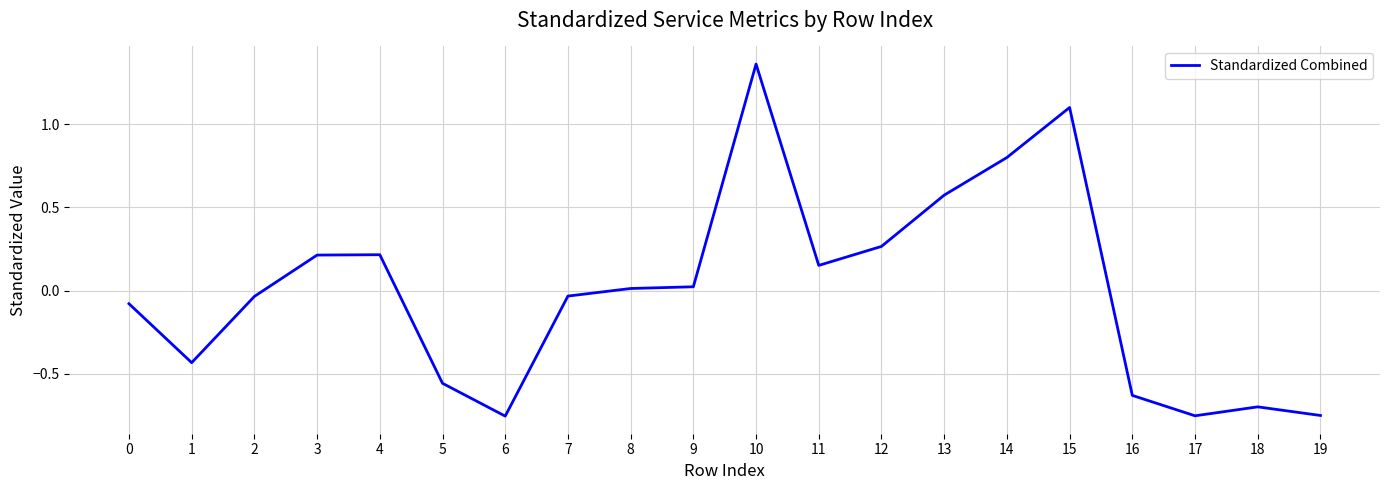

The value at 5 is -0.7. True or false?

False